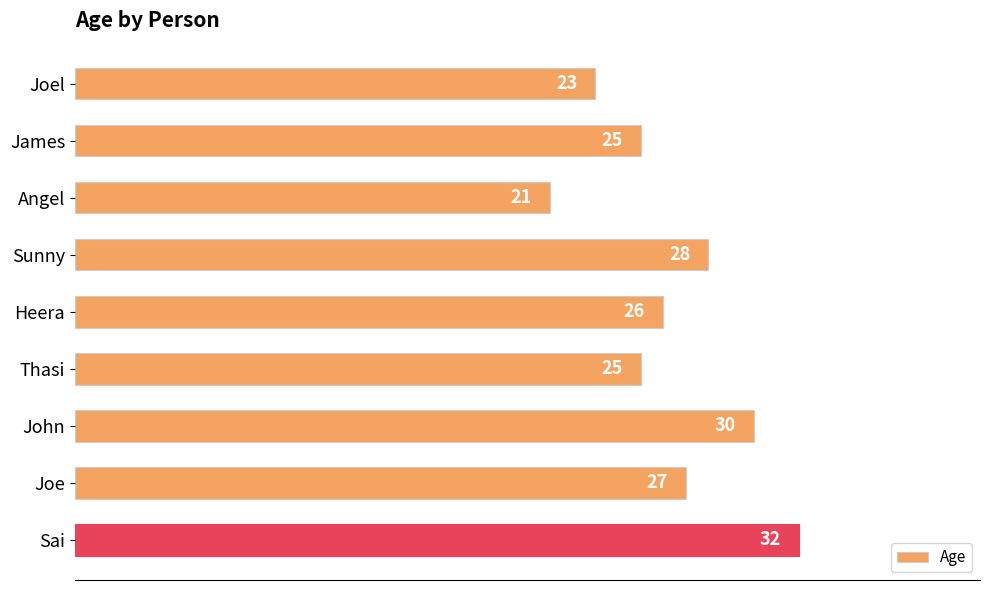

Is it true that the value at Heera is 12?

False